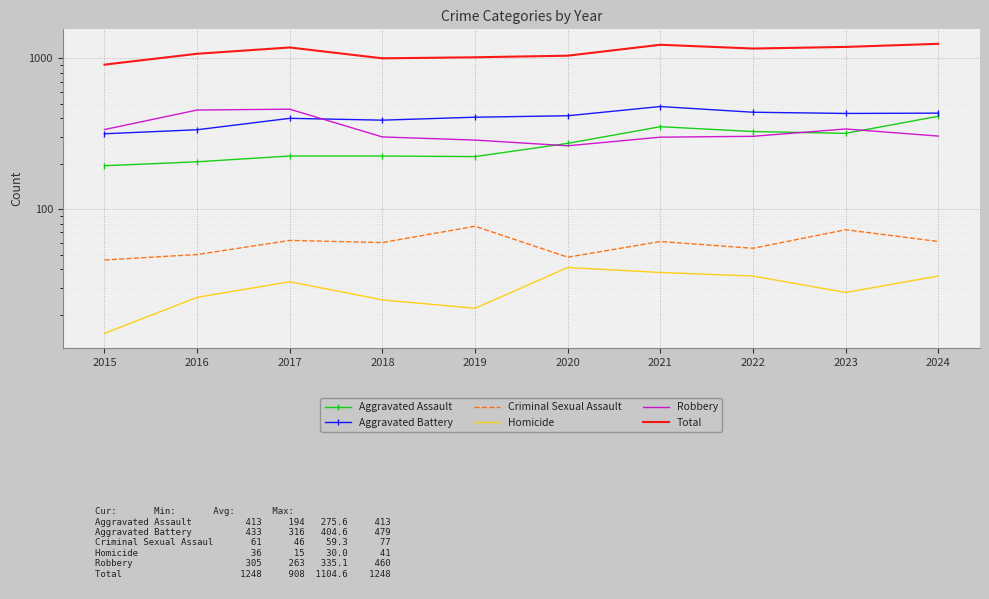

How many data points in Aggravated Assault are less than 273?

5